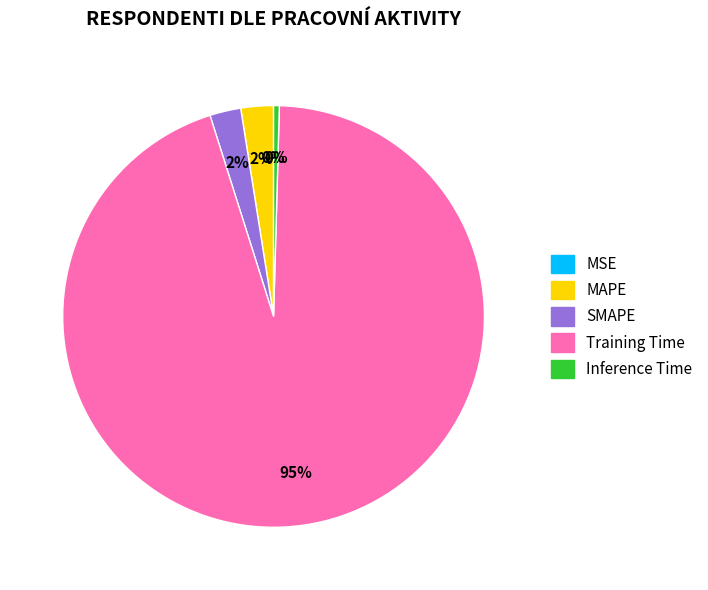

What is the largest slice in the pie chart?

Training Time